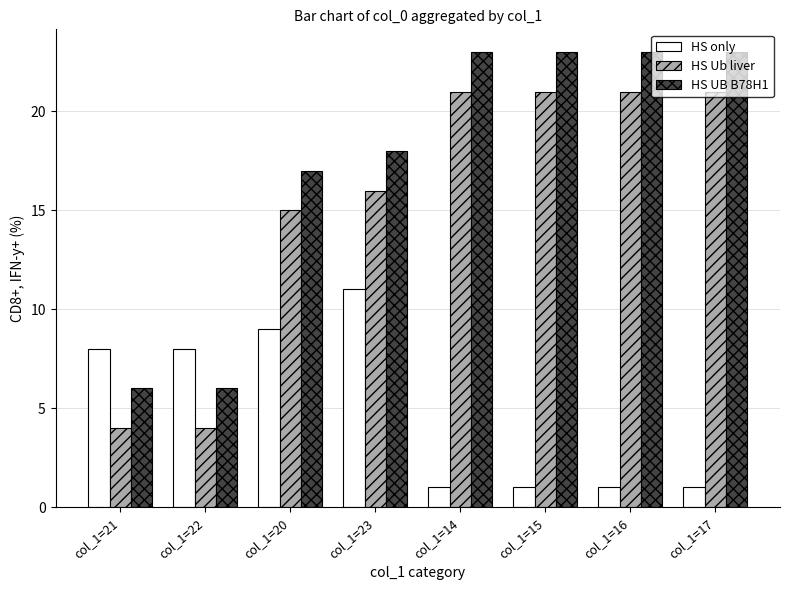

What is the difference between the maximum and second lowest values in the HS only series?

10